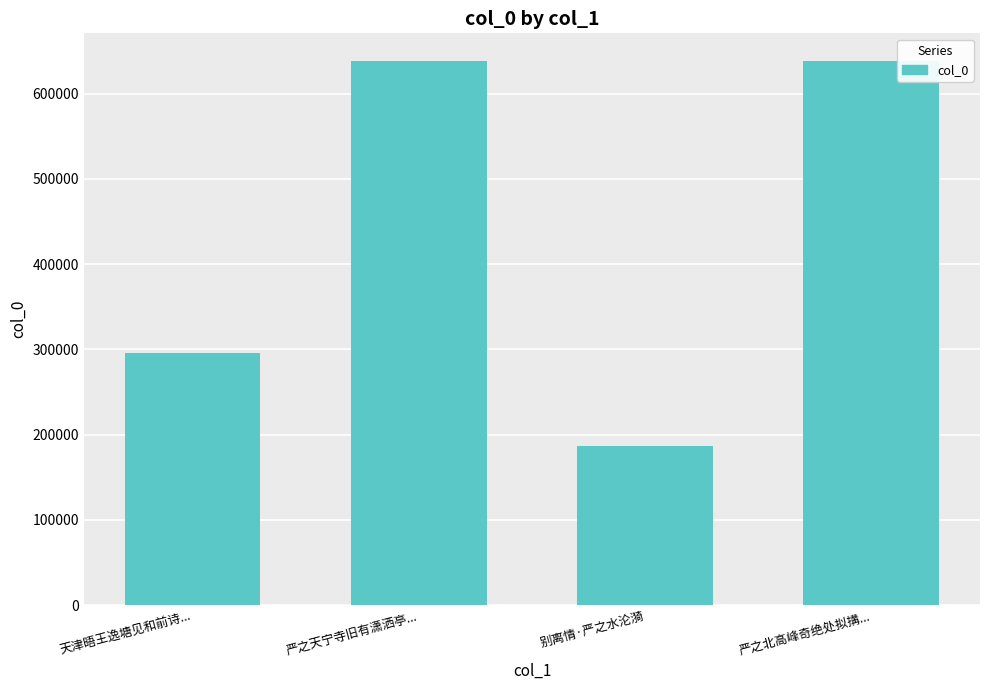

What is the label of the 3rd bar from the left?

别离情·严之水沦漪